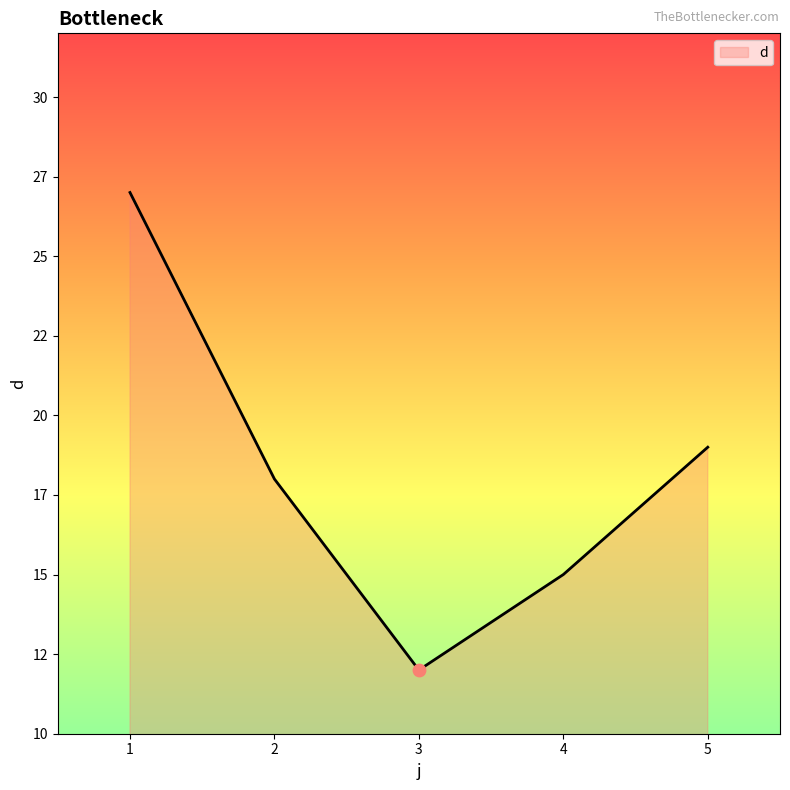

What is the change in value from 2 to 5?

+1